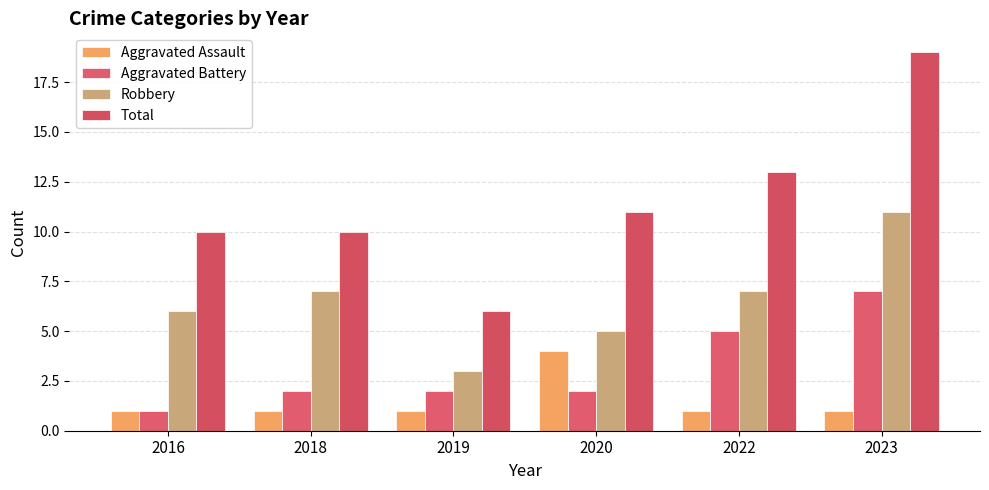

True or false: Total has a value of 10 at 2023.

False